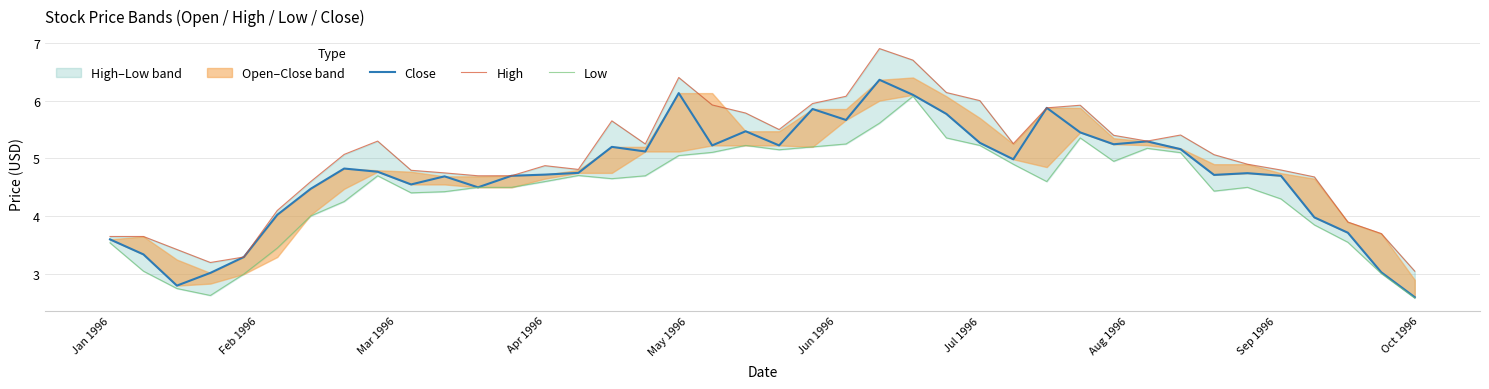

What is the sum of the Close values at Apr 1996 and 26?

8.3